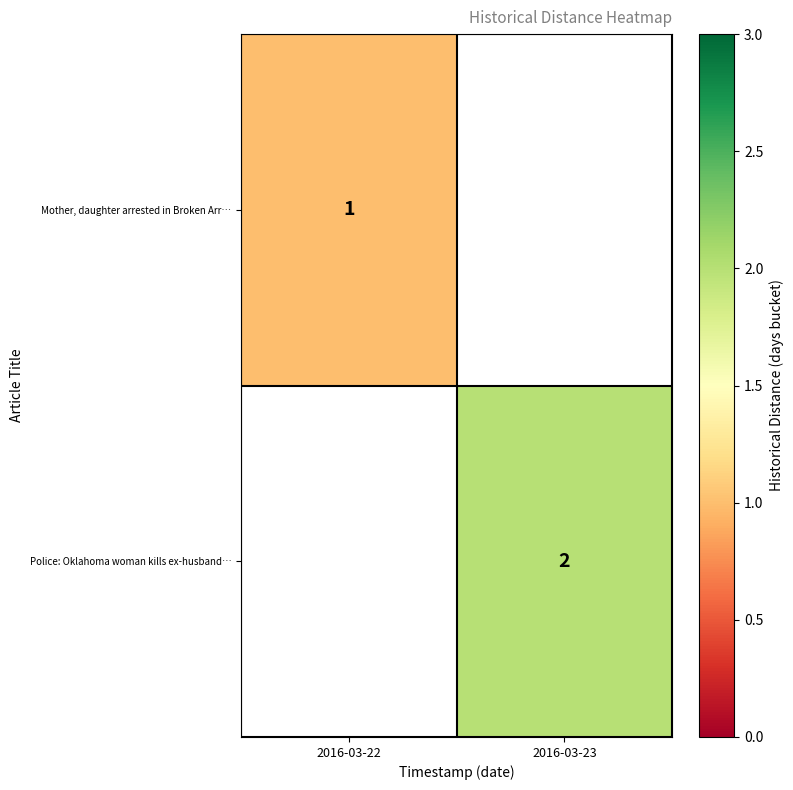

Is it true that Police: Oklahoma woman kills ex-husband… equals 0 at 2016-03-23?

False